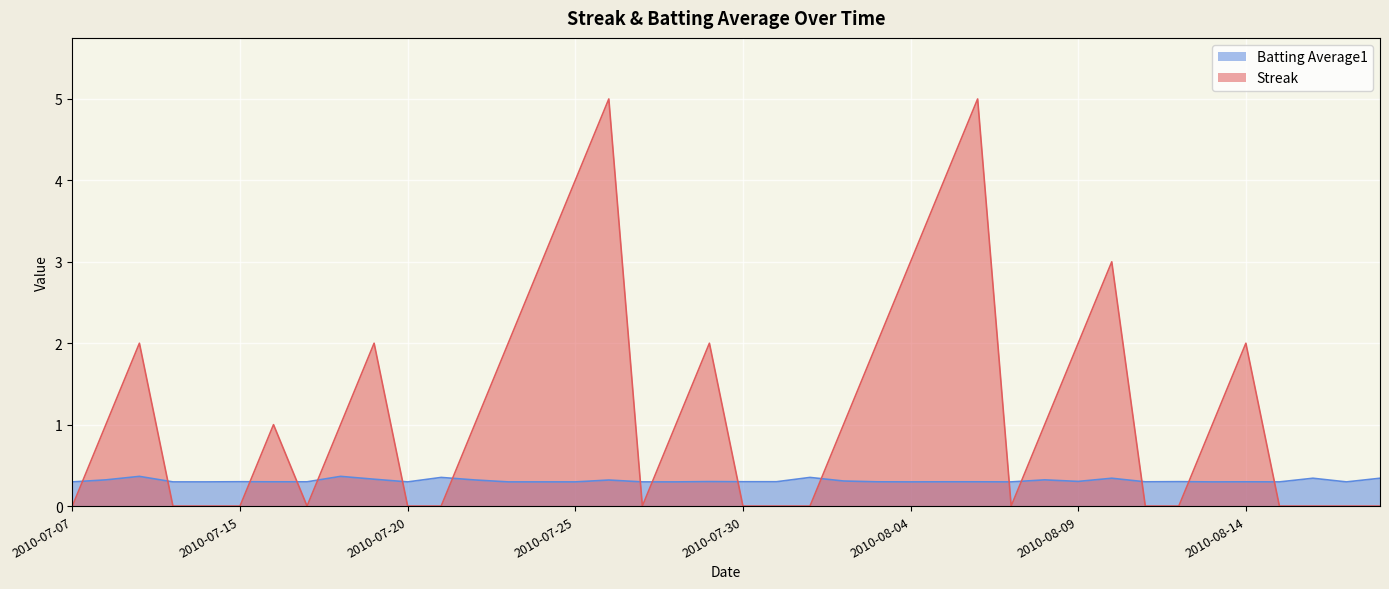

True or false: Streak has a value of 2.0 at 2010-08-09.

True